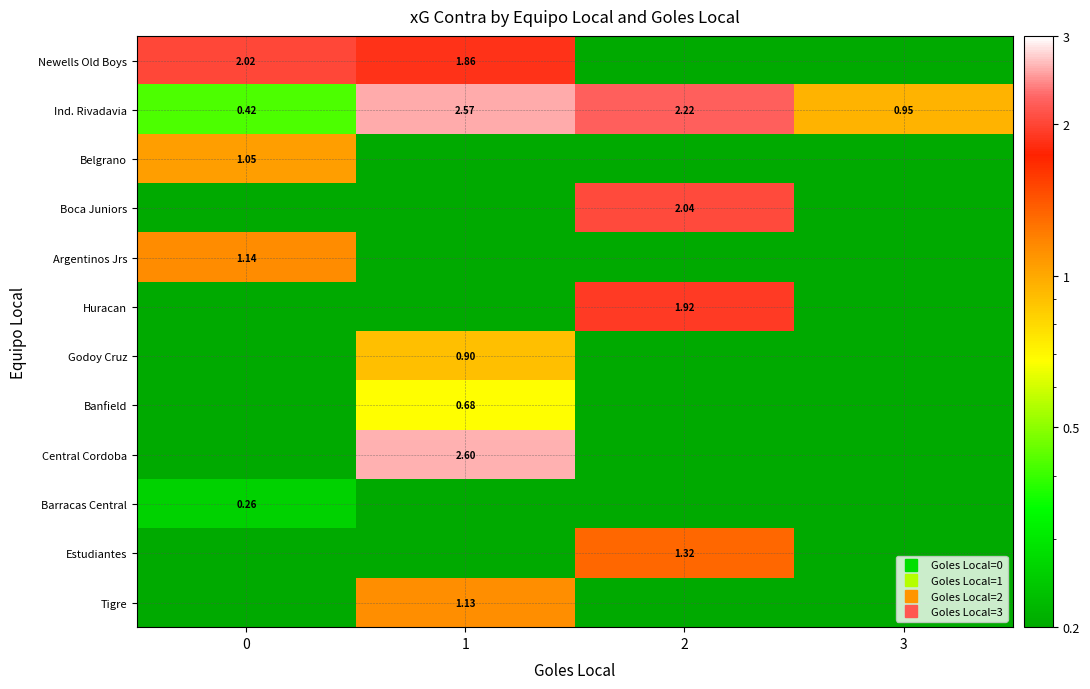

True or false: Tigre has a value of 1.1 at 1.

True